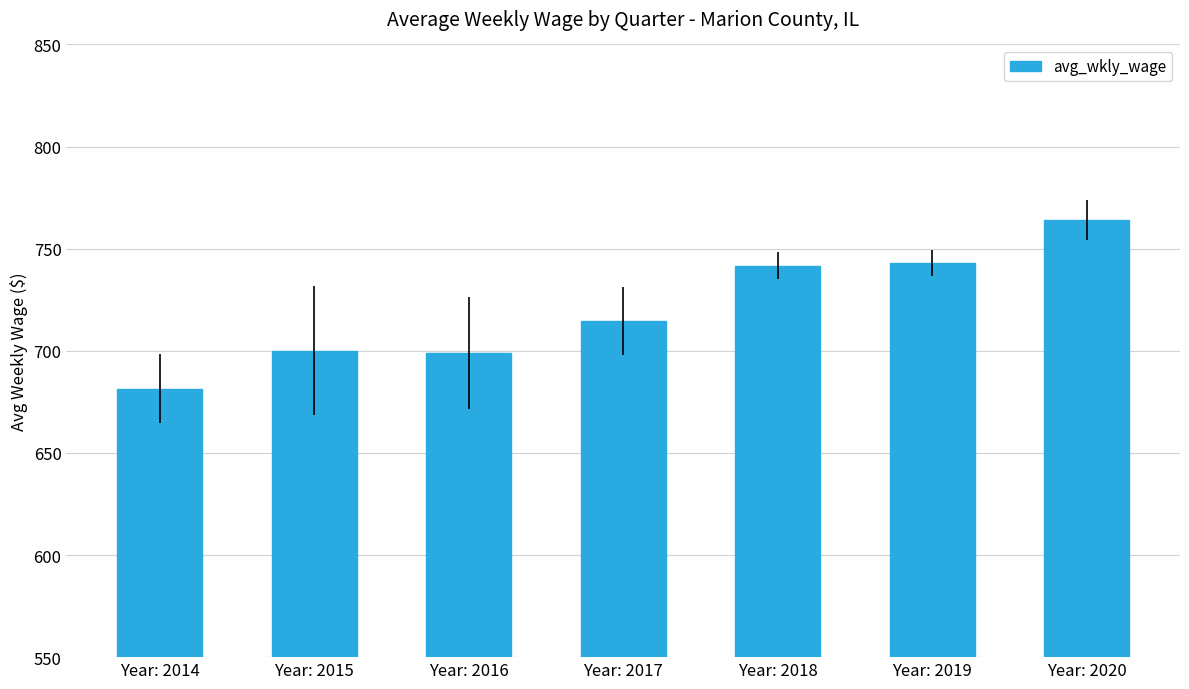

Does the chart contain stacked bars?

No